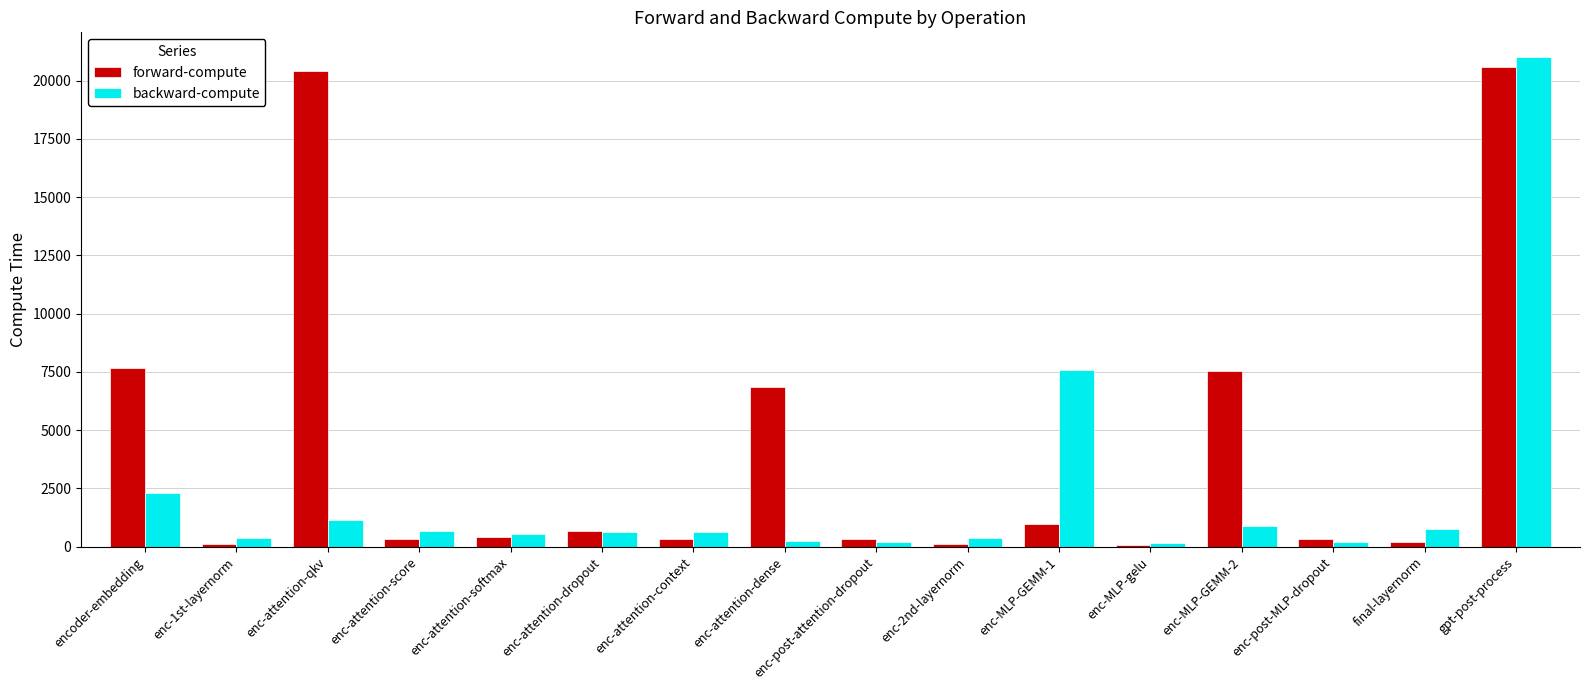

What is the difference between the forward-compute values at enc-1st-layernorm and encoder-embedding?

7539.1